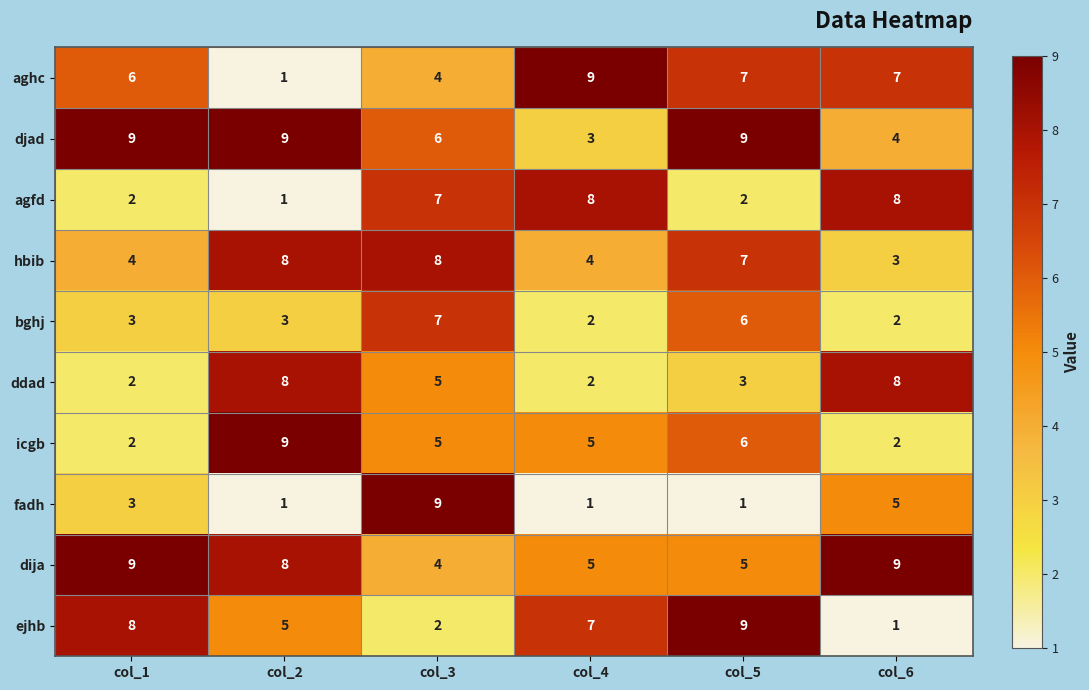

What is the total value across all series at col_5?

55